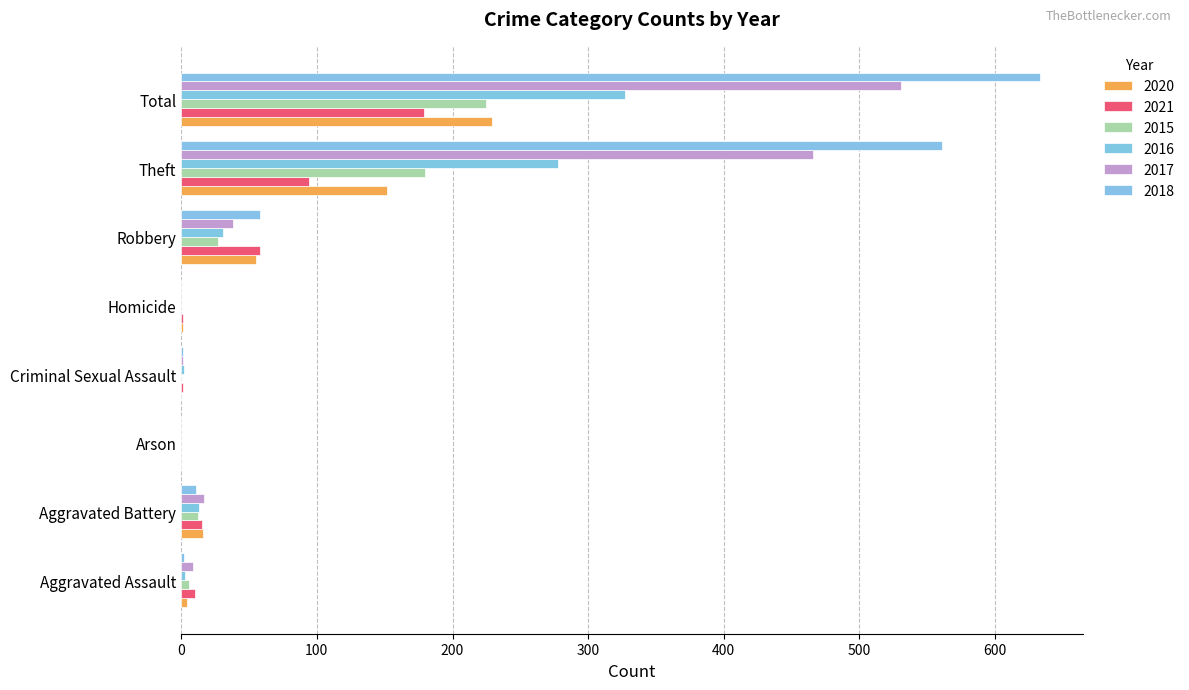

Which has a higher value, Theft or Robbery?

Theft